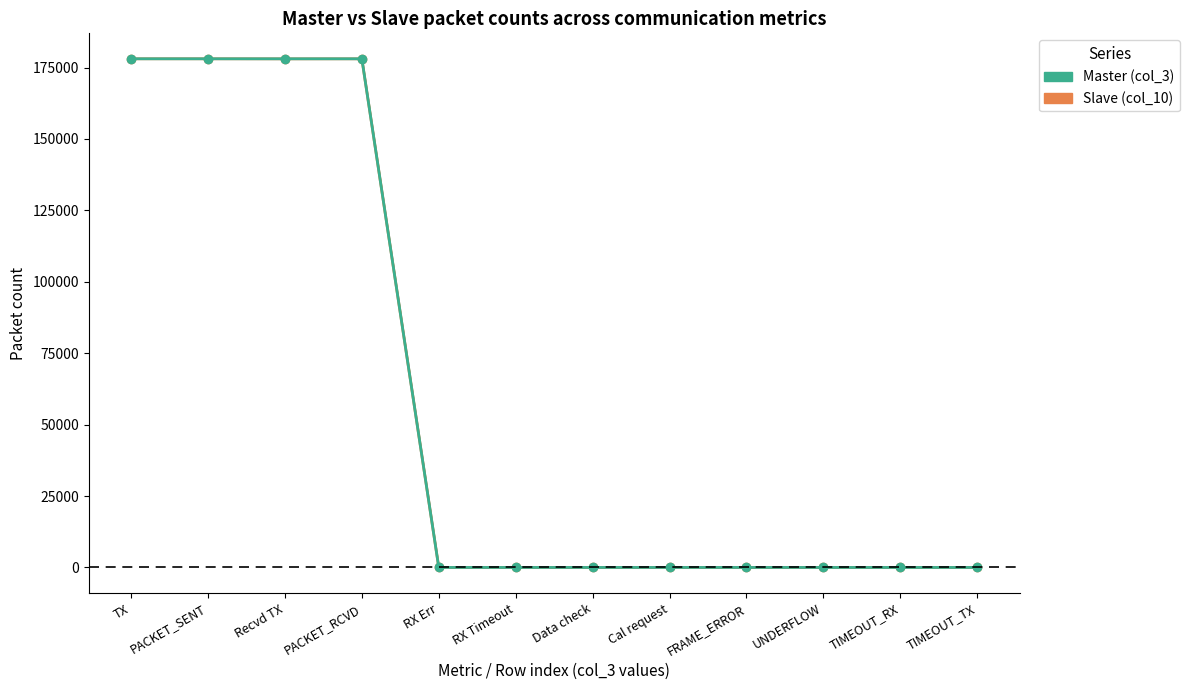

Read the Master (col_3) value at Recvd TX, to the nearest 100.

178100